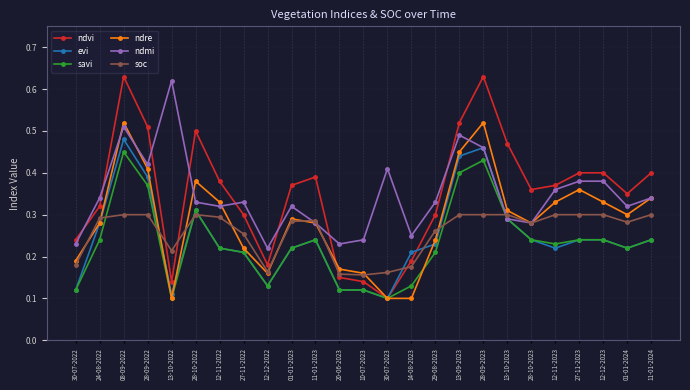

Where is the first local minimum for soc?

13-10-2022